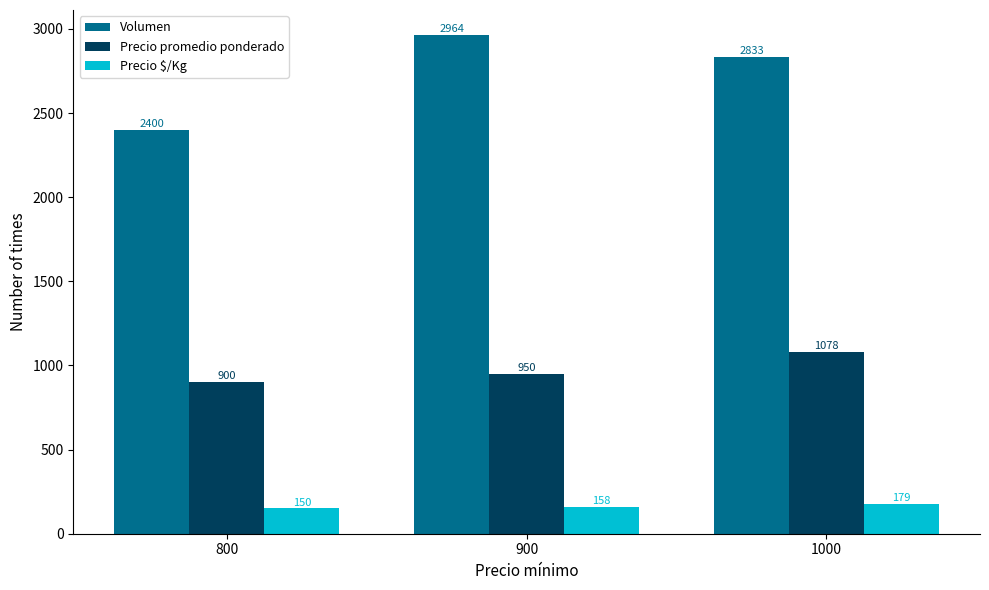

What is the spread (max minus min) of values at 1000?

2654